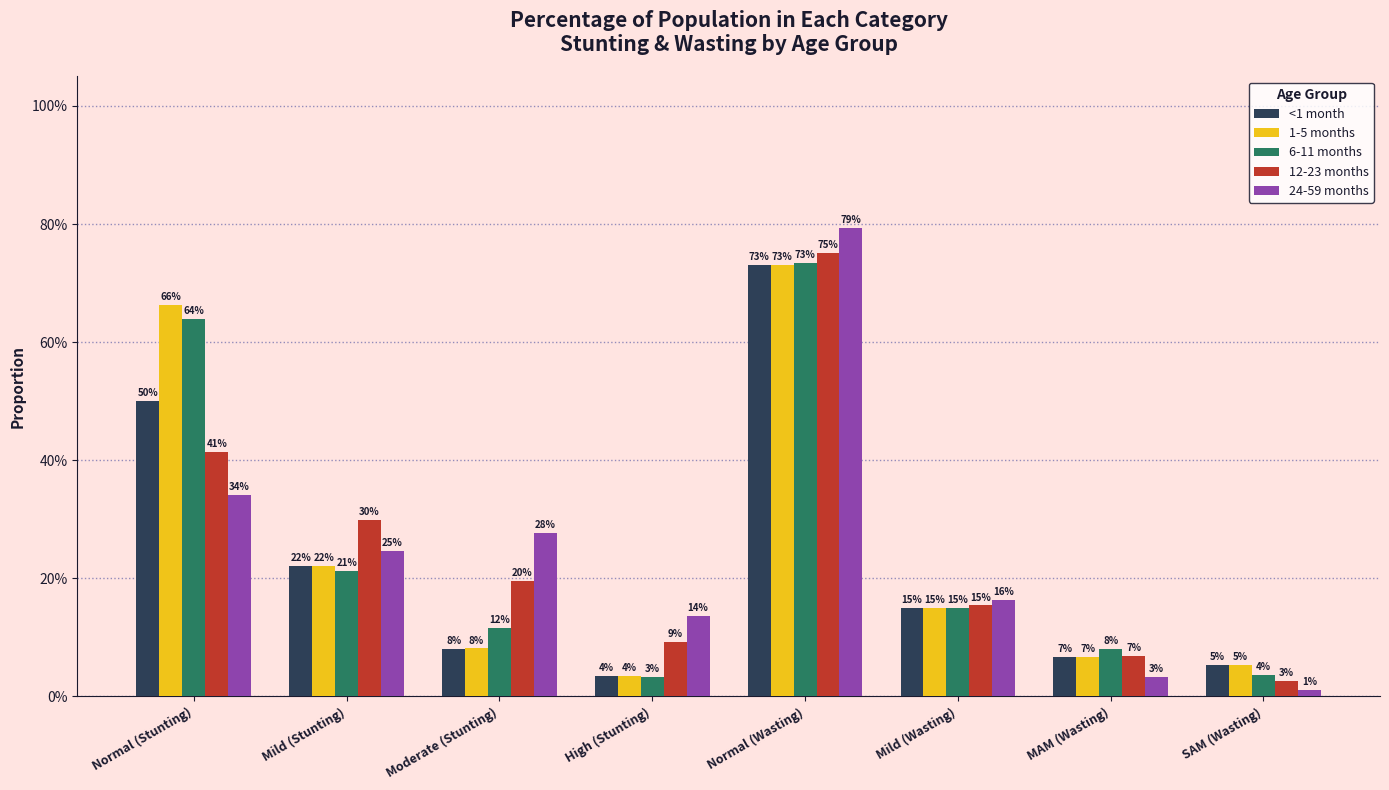

What is the total value across all series at Normal (Wasting)?

3.7